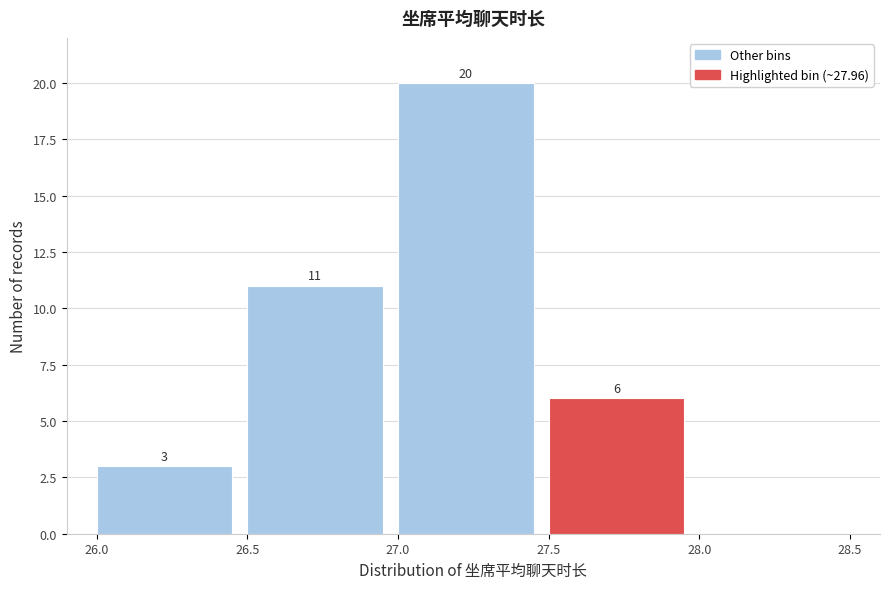

Which range on the x-axis has the tallest bar?

27.0 to 27.5